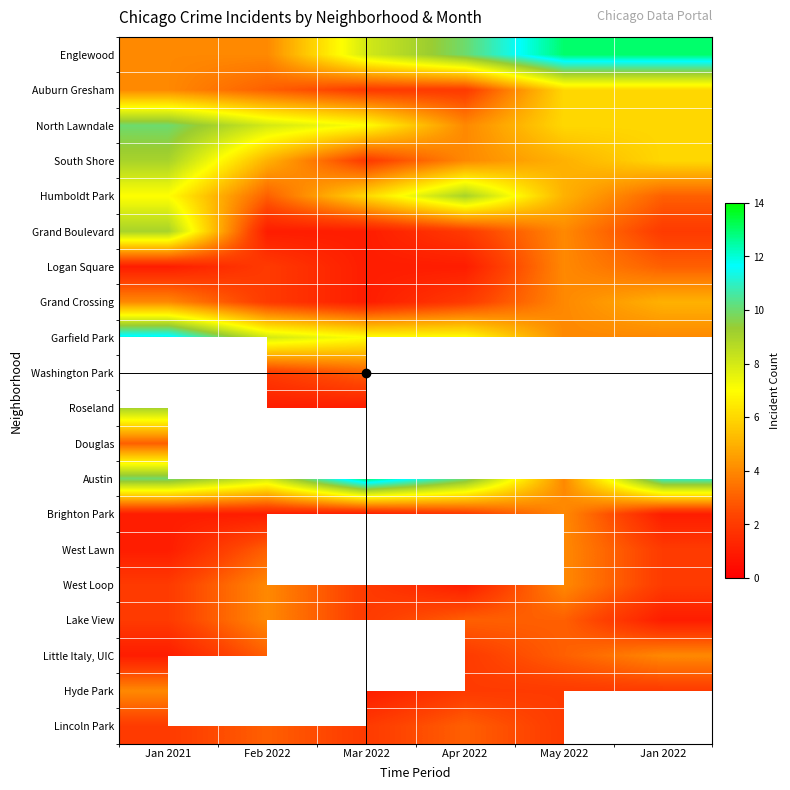

How many data points in Little Italy, UIC are above 2?

3